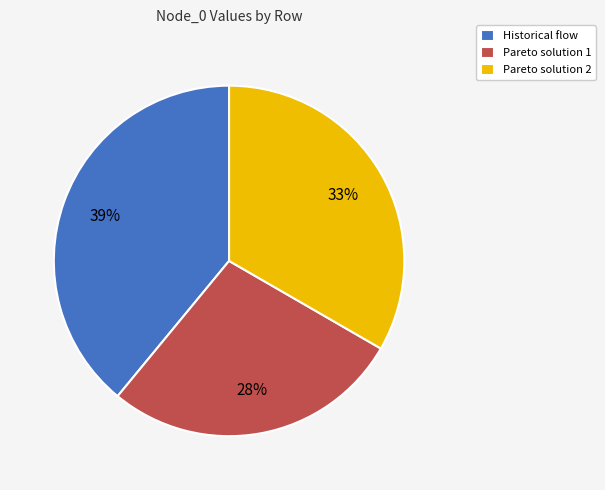

Does Pareto solution 2 account for over 50% of the chart?

No